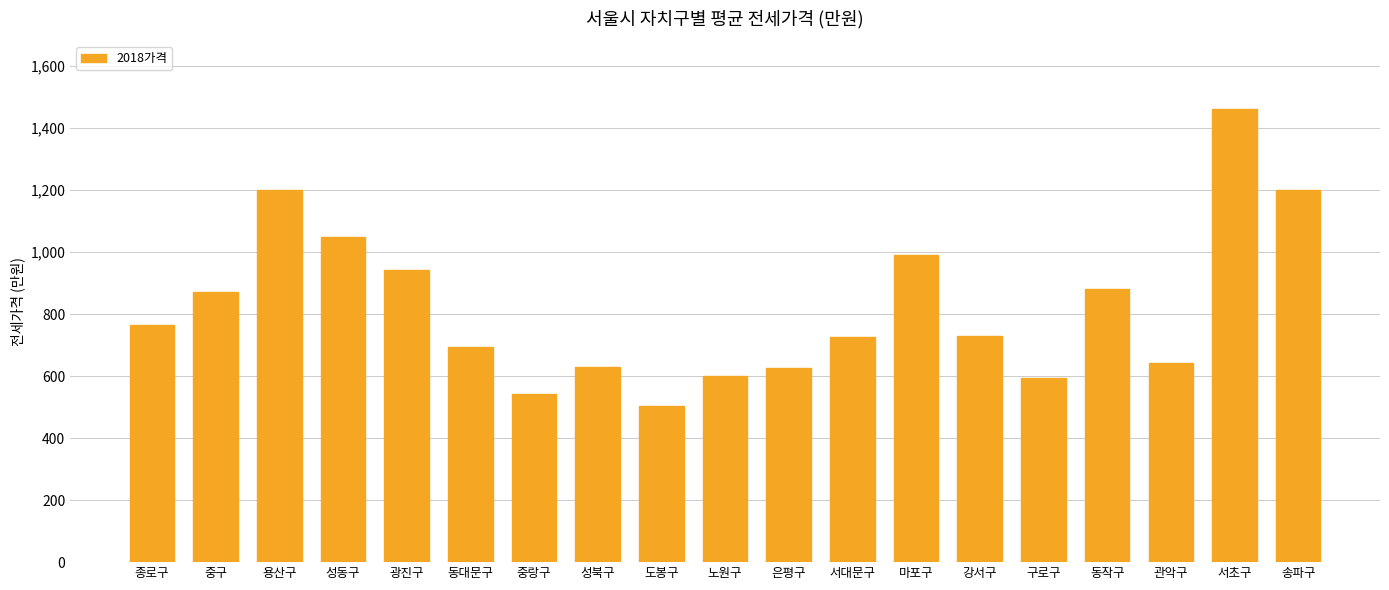

At which category does the chart reach its minimum across all series?

도봉구